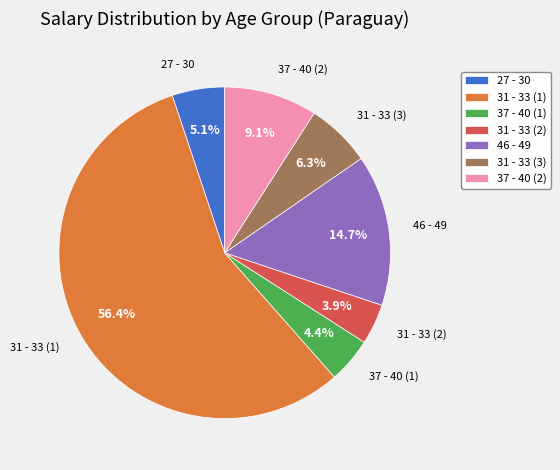

Which has a higher value, 31 - 33 (2) or 27 - 30?

27 - 30